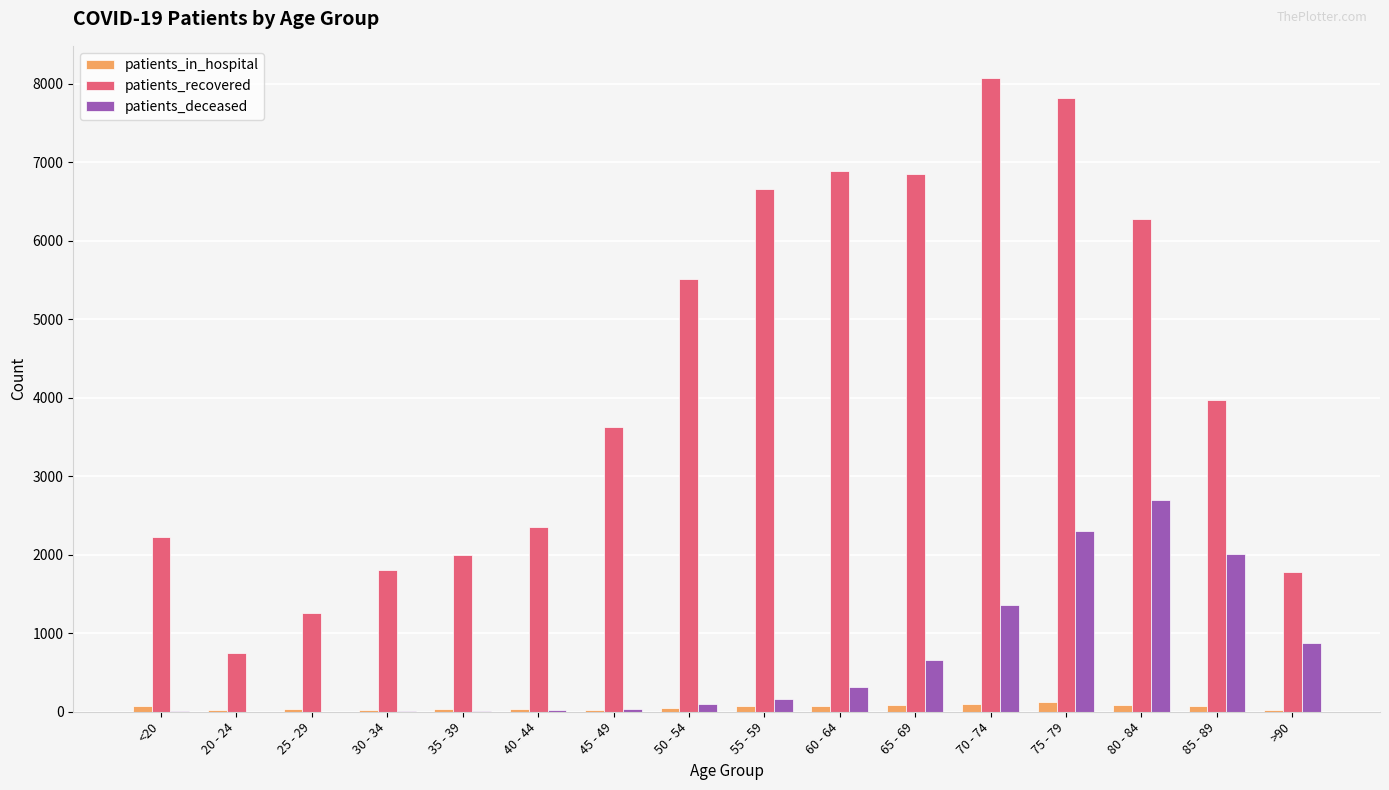

The value of patients_recovered at 80 - 84 is 6282. True or false?

True